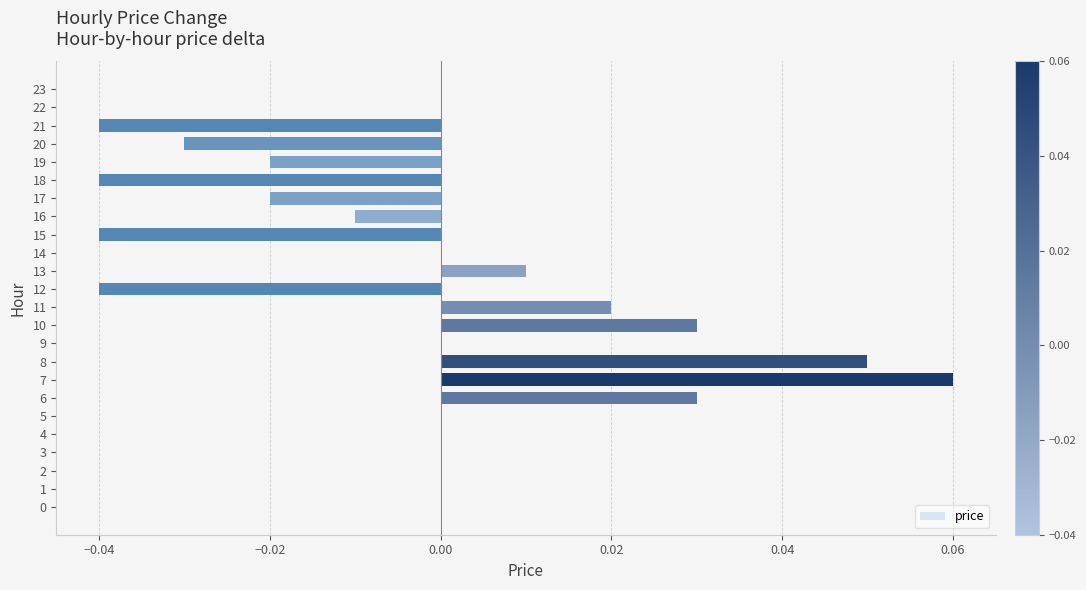

Which category has the highest value across all series?

7